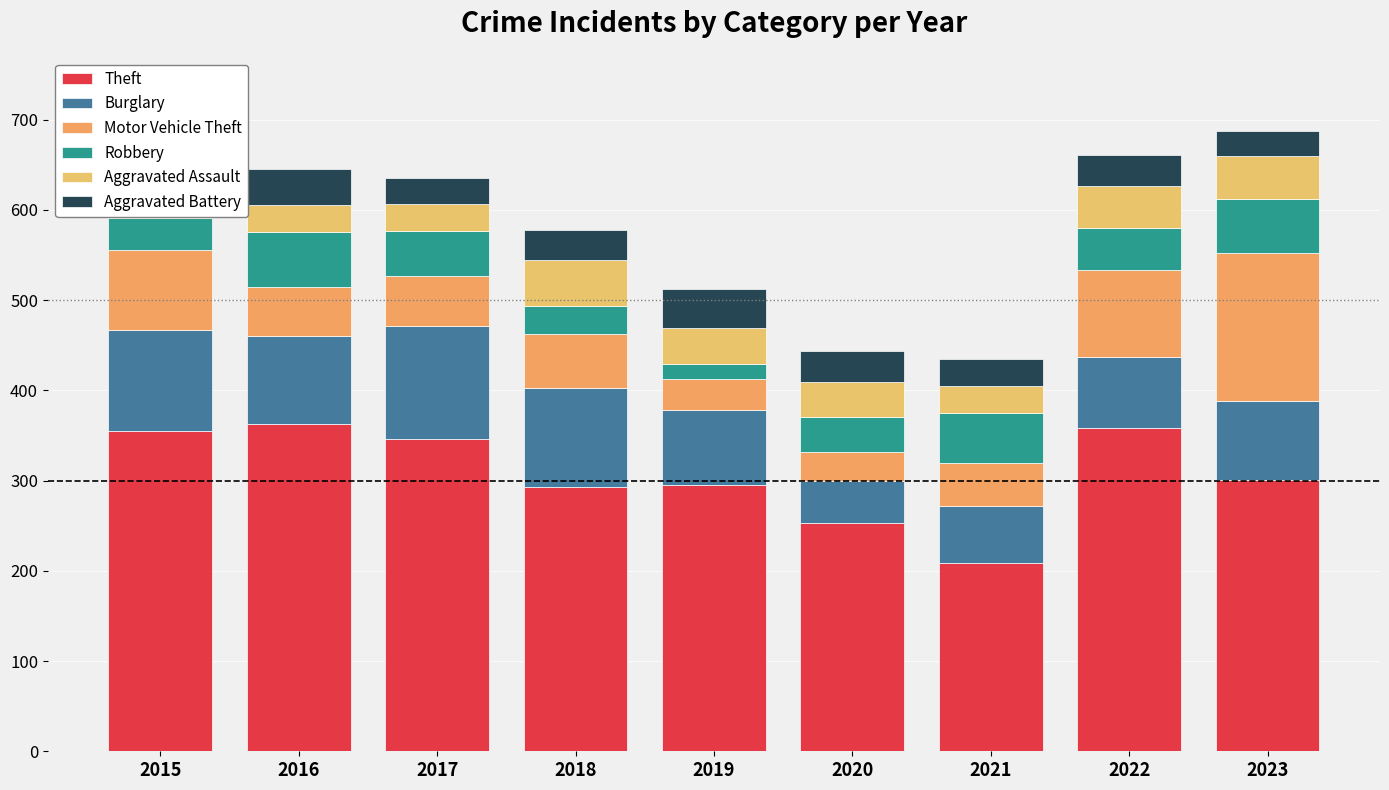

What is the difference between the maximum and minimum values in the Aggravated Battery series?

16